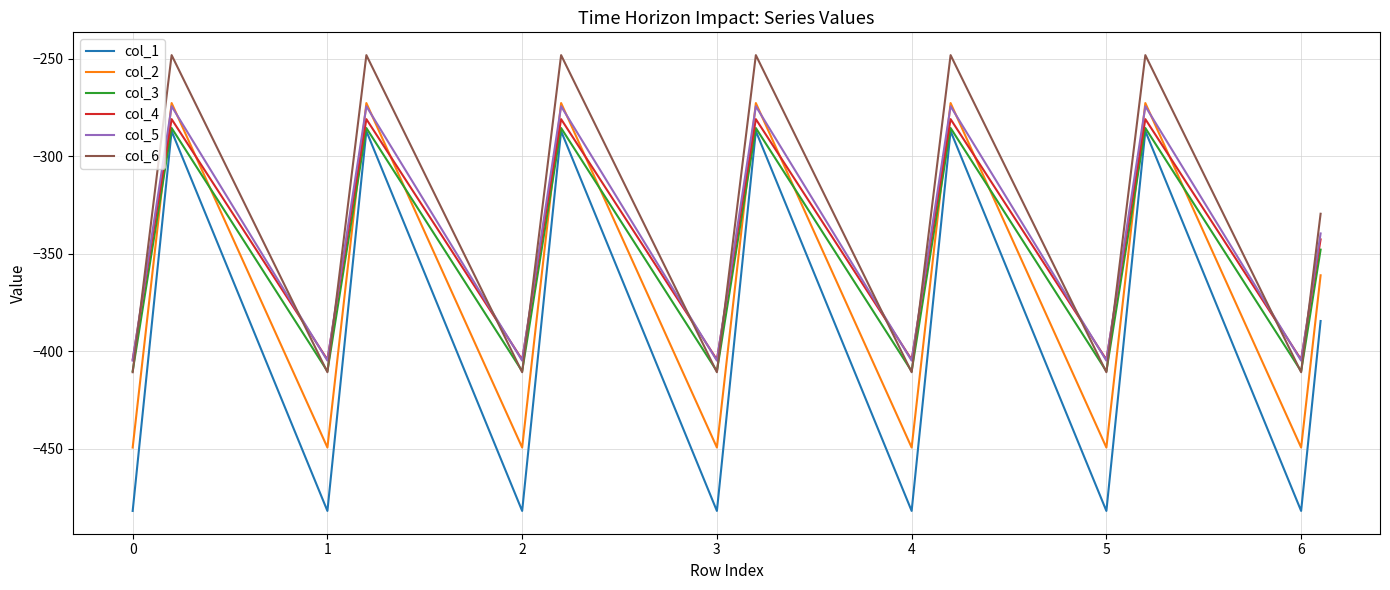

How many values in the col_5 series exceed -339?

6